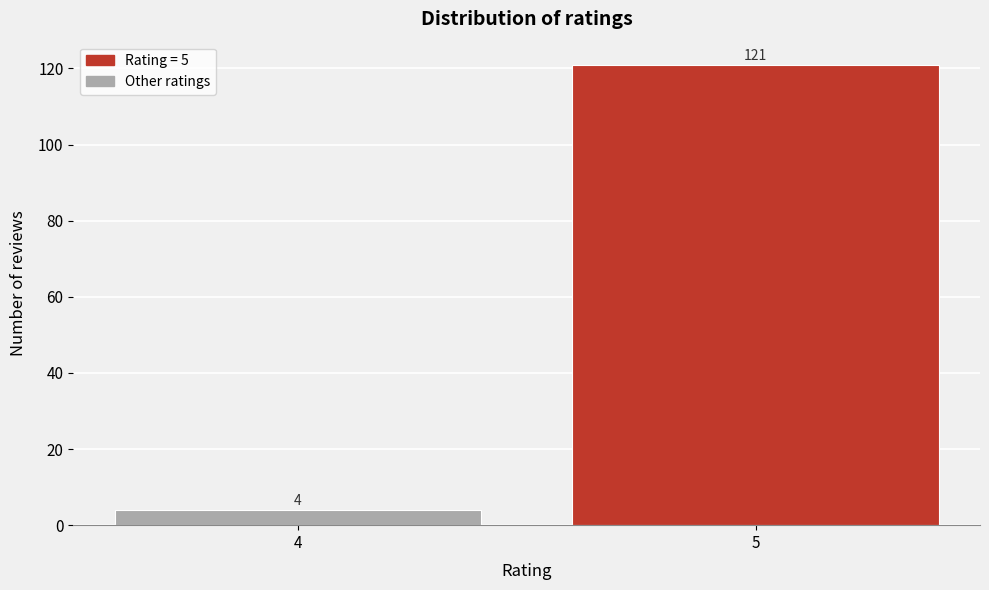

Reading left to right, what are all the values shown in this chart?

4	121